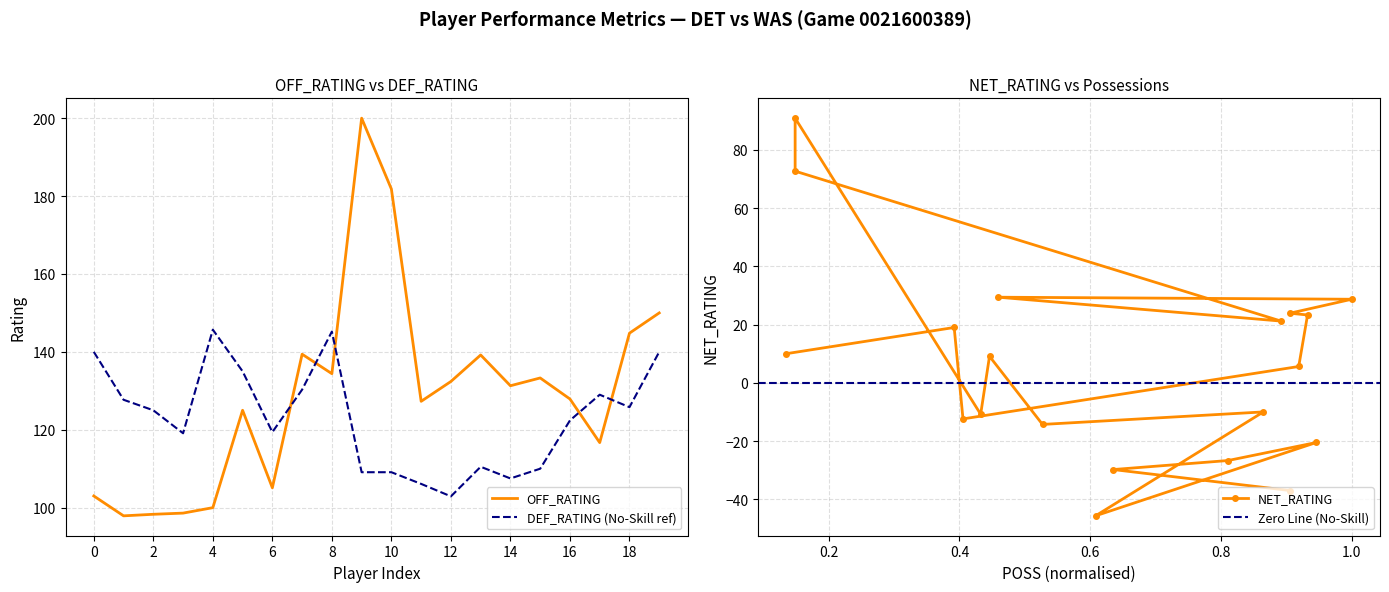

True or false: OFF_RATING has a value of 72.6 at 16.

False